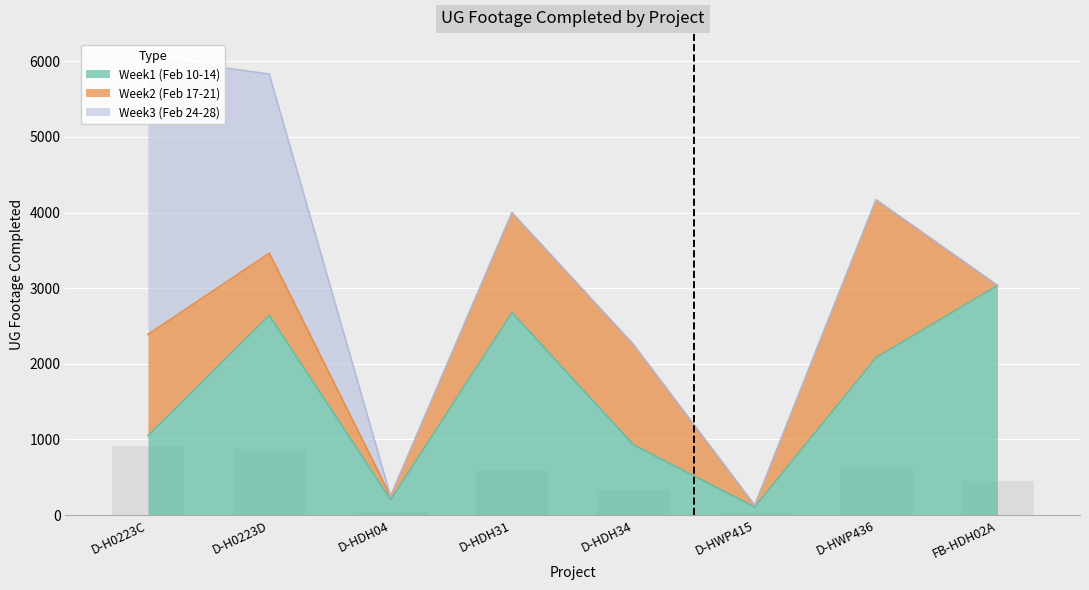

What is the difference between the second highest and minimum values in the Week1 (Feb 10-14) series?

2571